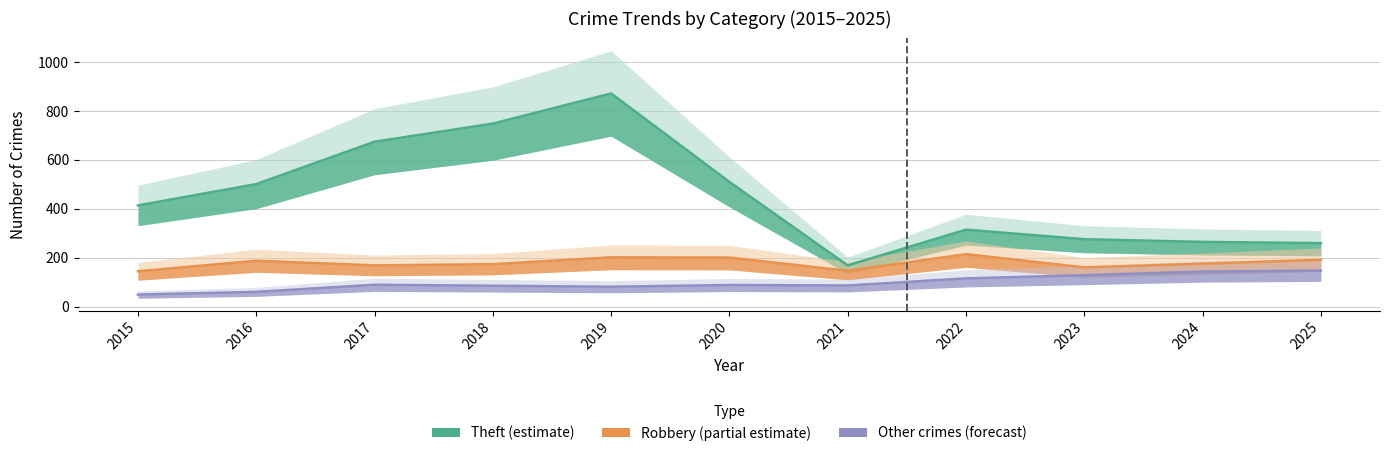

Which series has the largest range (max minus min)?

Theft